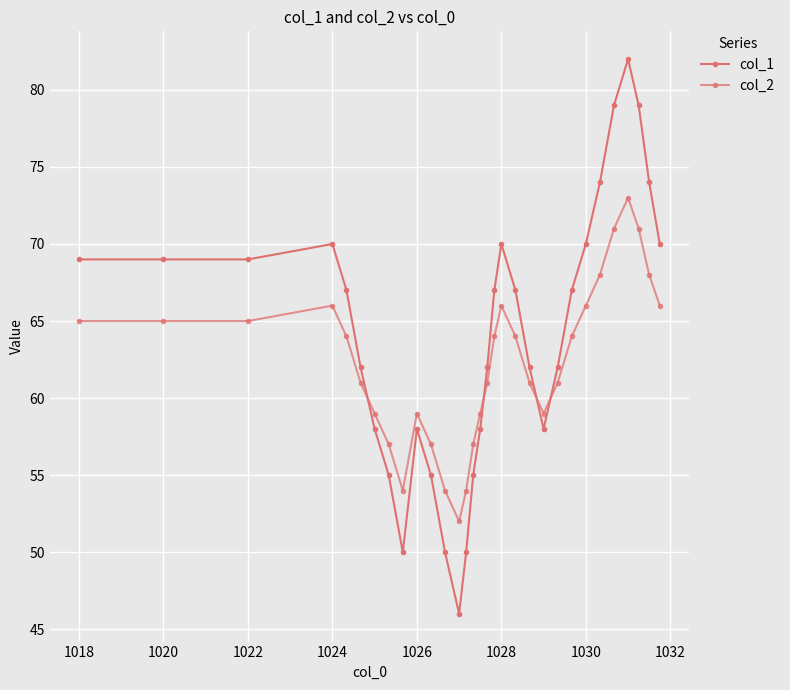

Is this an area chart (filled region under the line)?

No